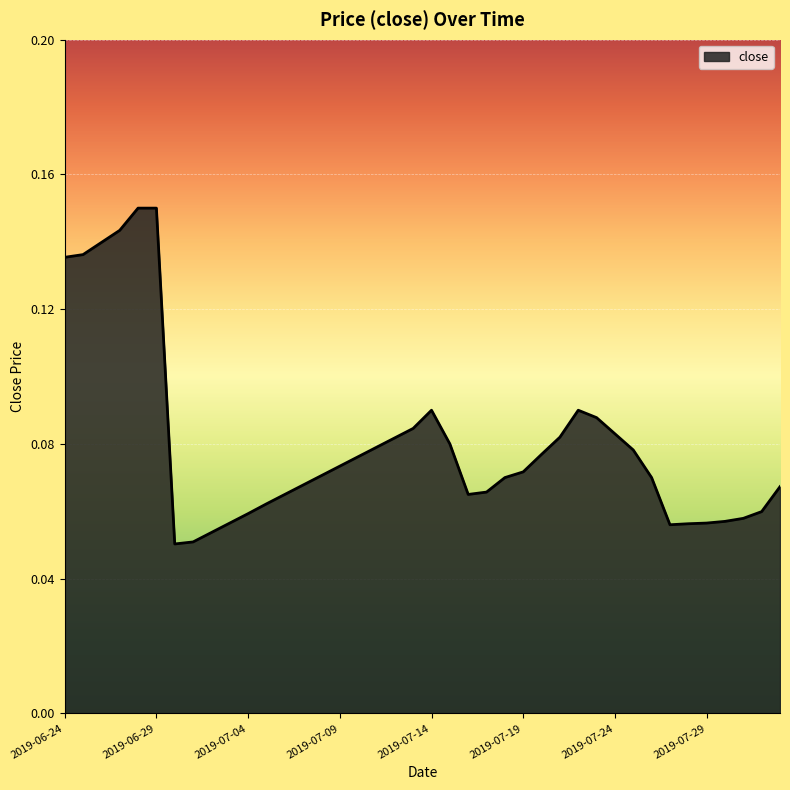

Rank the categories by value from highest to lowest.

2019-06-28, 2019-06-29, 2019-06-27, 2019-06-26, 2019-06-25, 2019-06-24, 2019-07-14, 2019-07-22, 2019-07-23, 2019-07-13, 2019-07-24, 2019-07-21, 2019-07-12, 2019-07-15, 2019-07-11, 2019-07-25, 2019-07-20, 2019-07-10, 2019-07-09, 2019-07-19, 2019-07-08, 2019-07-18, 2019-07-26, 2019-07-07, 2019-08-02, 2019-07-17, 2019-07-06, 2019-07-16, 2019-07-05, 2019-08-01, 2019-07-04, 2019-07-31, 2019-07-30, 2019-07-03, 2019-07-29, 2019-07-28, 2019-07-27, 2019-07-02, 2019-07-01, 2019-06-30